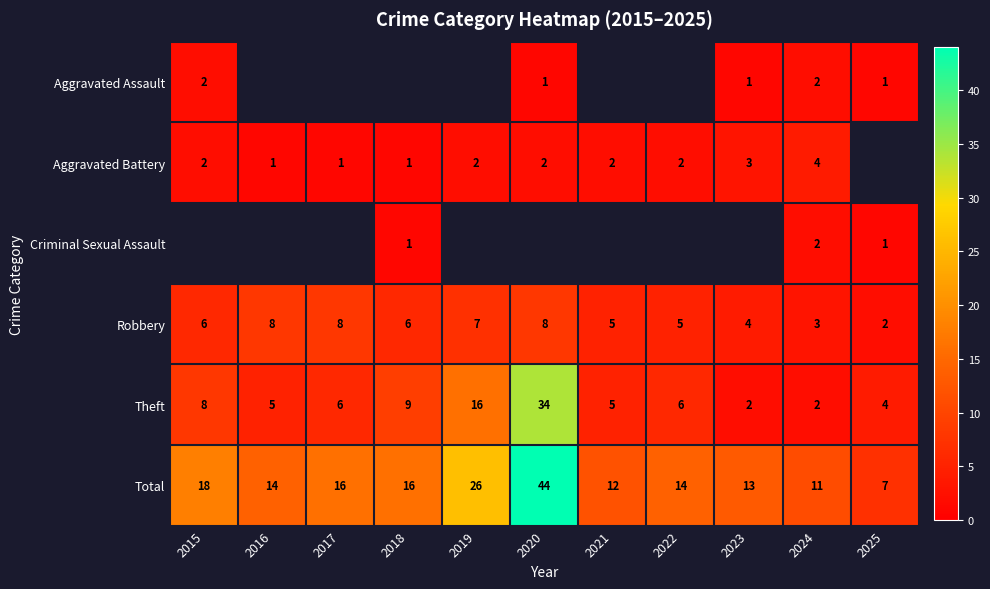

At which category does the chart reach its minimum across all series?

2020